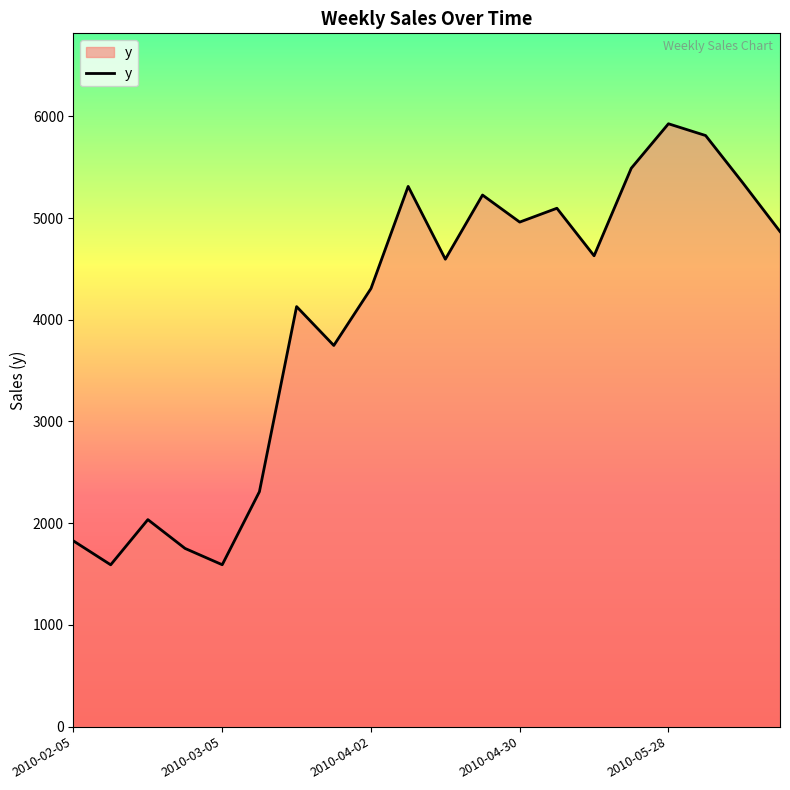

What is the smallest value displayed?

1591.0